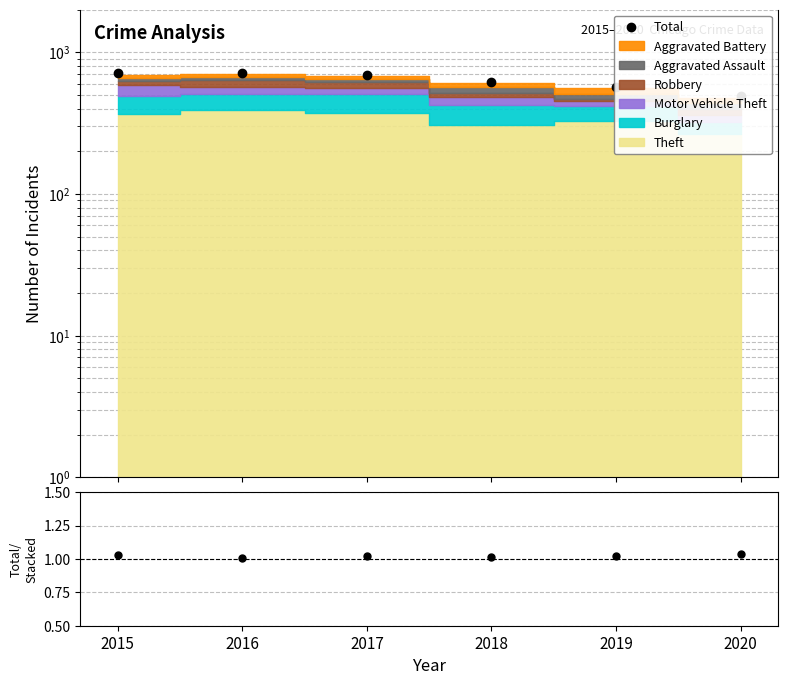

At which category does the chart reach its peak across all series?

2016